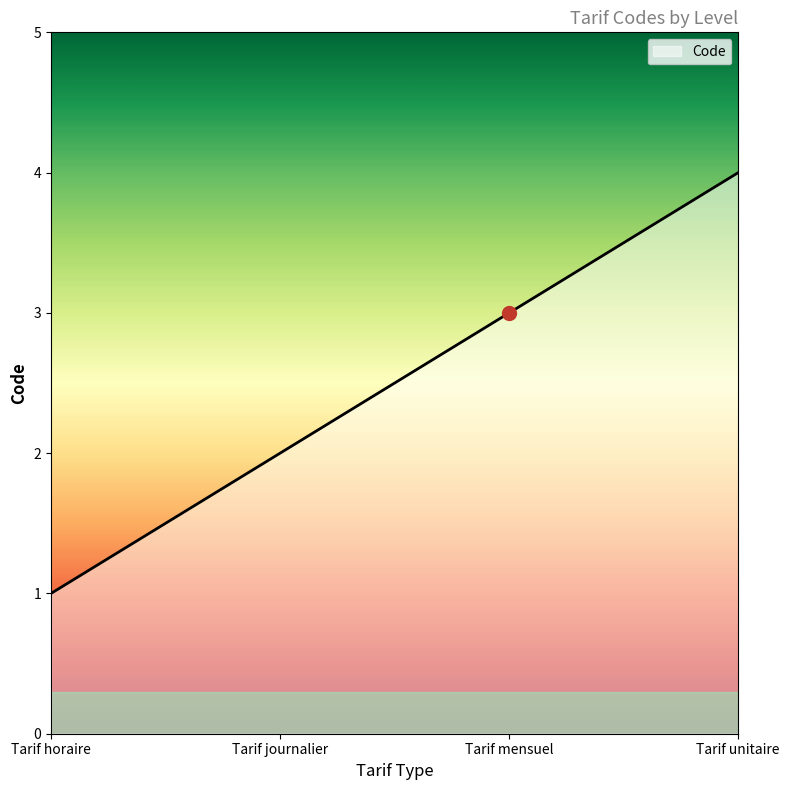

List the labels in order of value, smallest first.

Tarif horaire, Tarif journalier, Tarif mensuel, Tarif unitaire